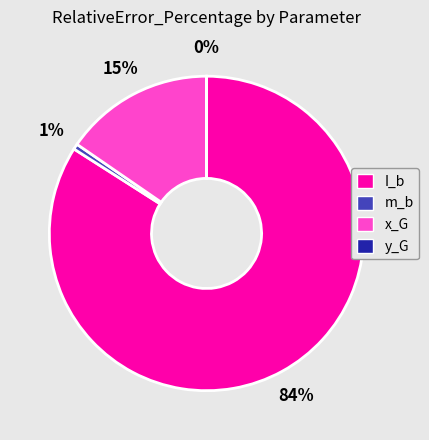

Is there any slice that represents more than half of the pie?

Yes